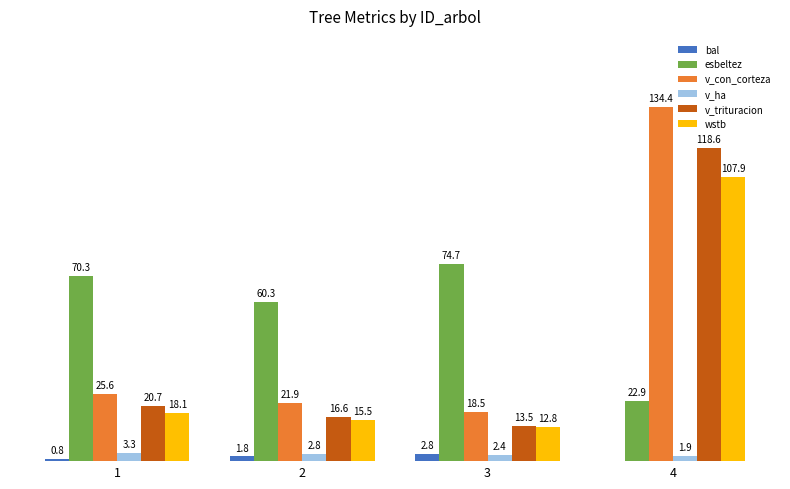

Between 2 and 4, which series saw the biggest shift?

v_con_corteza